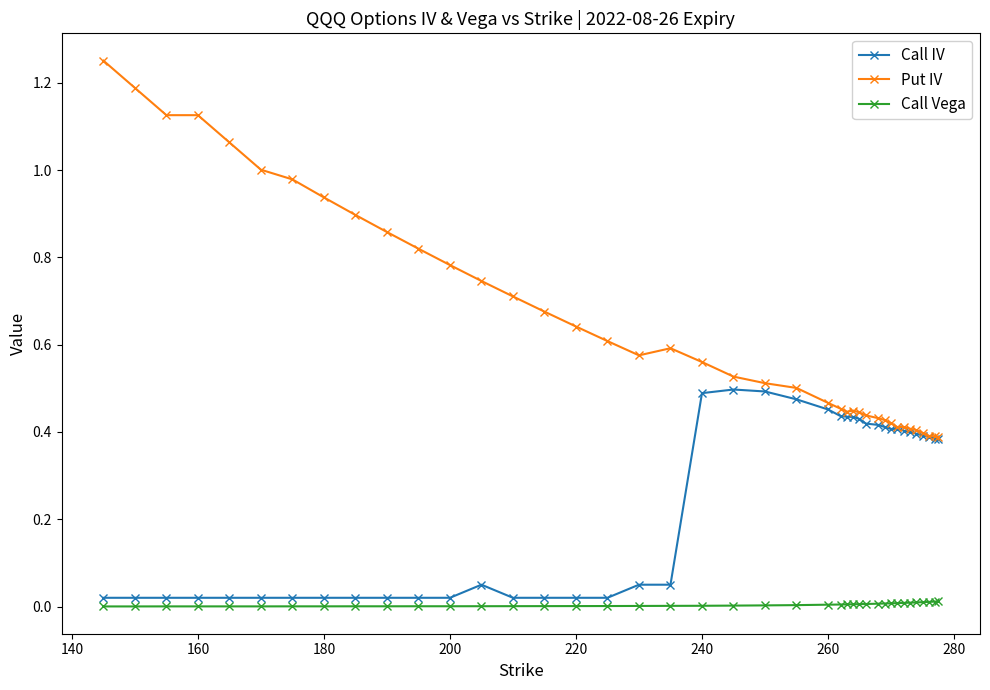

True or false: Call IV has more than 0 interior local peaks.

True